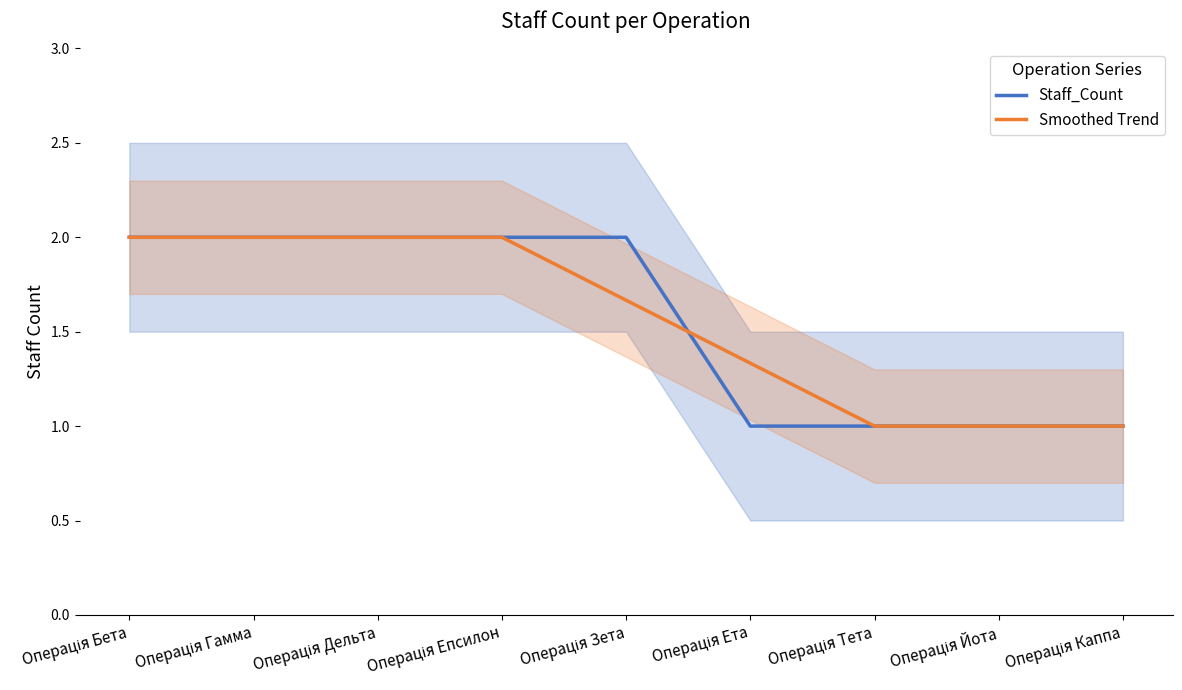

Which series has the largest range (max minus min)?

Staff_Count